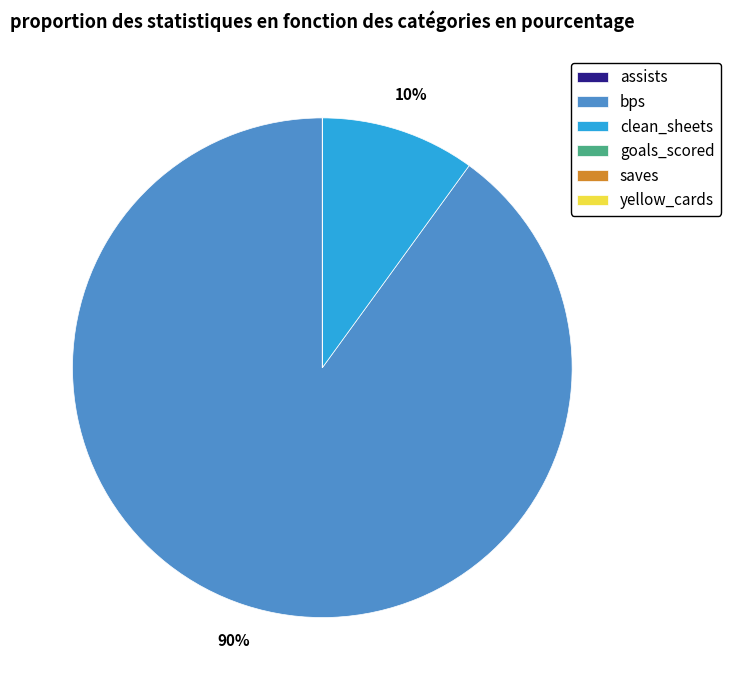

Which category accounts for the majority?

bps